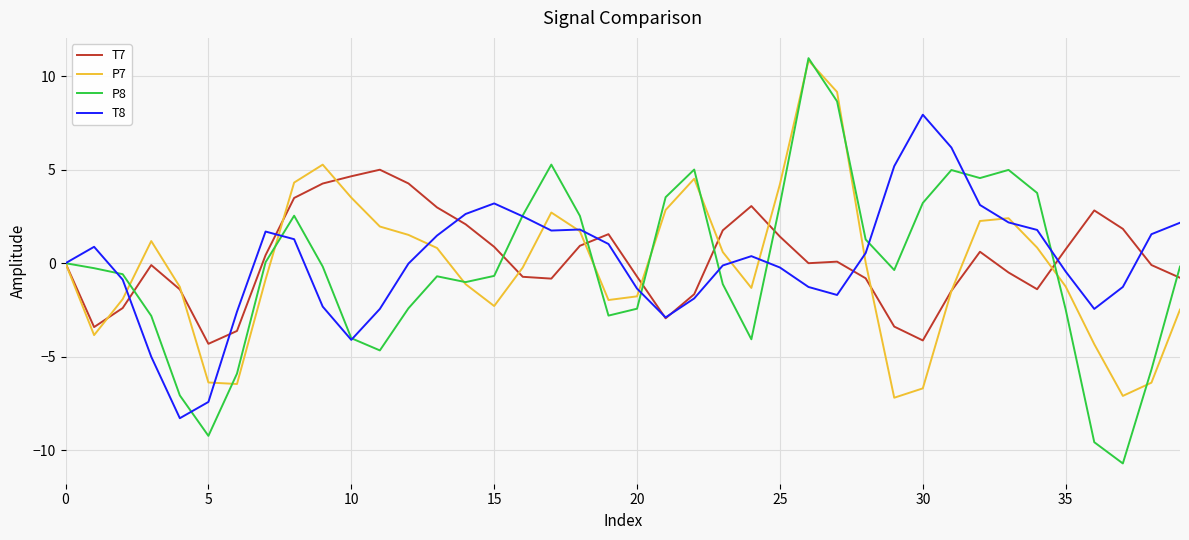

What is the greatest value displayed?

11.0